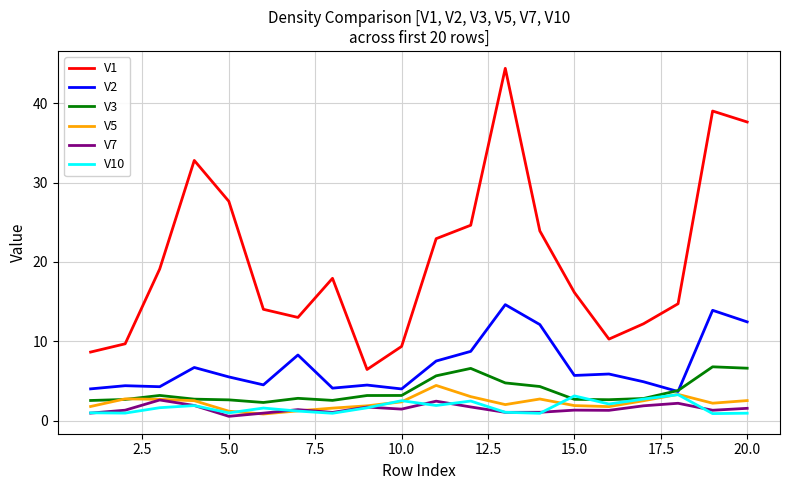

True or false: V2 and V1 intersect in this chart.

False